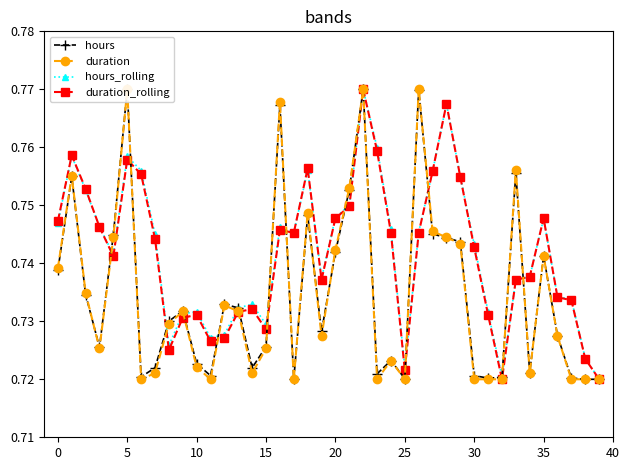

True or false: hours_rolling has more than 1 interior local peaks.

True